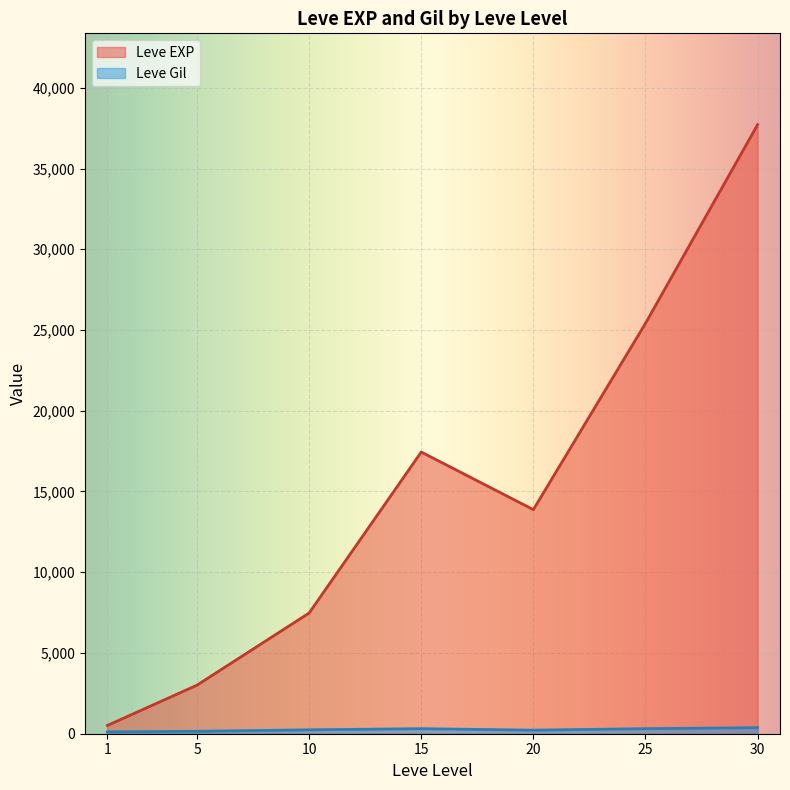

The value of Leve EXP at 25 is 40819.5. True or false?

False